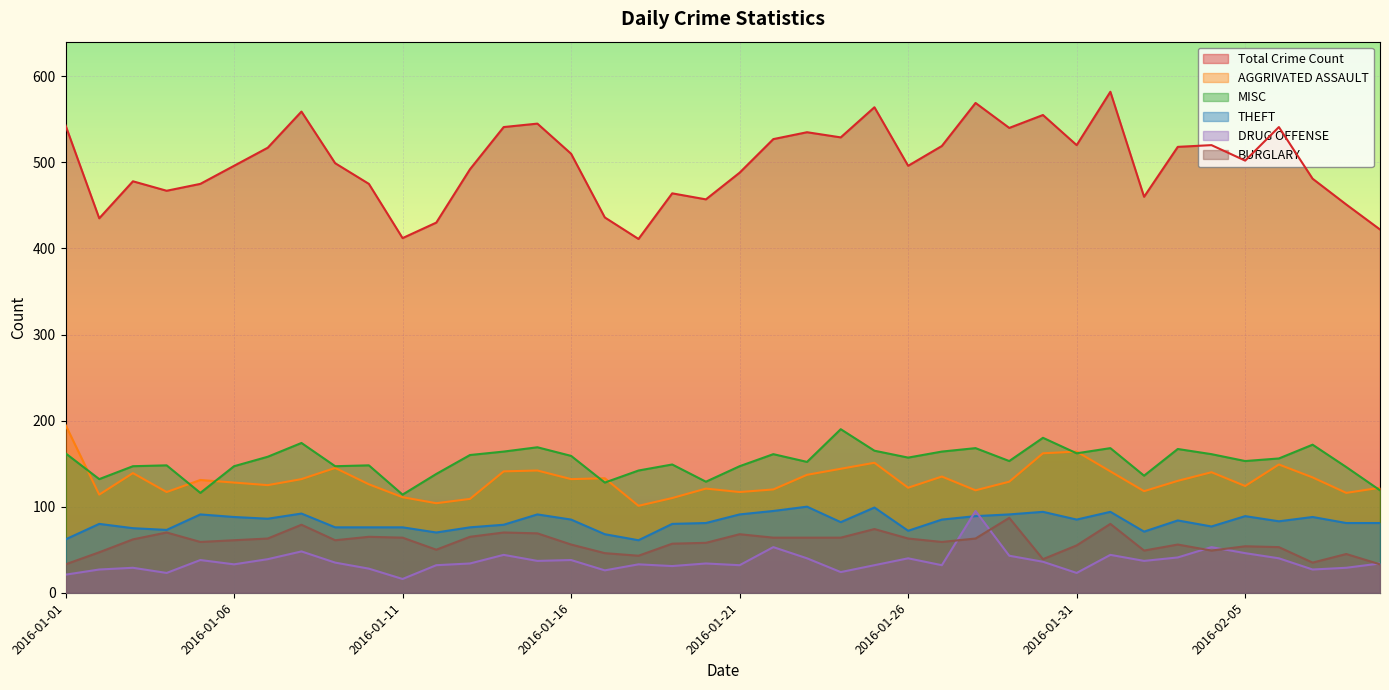

Rank the categories by THEFT value from highest to lowest.

2016-01-23, 2016-01-25, 2016-01-22, 2016-01-30, 2016-02-01, 2016-01-08, 2016-01-05, 2016-01-15, 2016-01-21, 2016-01-29, 2016-01-28, 2016-02-05, 2016-01-06, 2016-02-07, 2016-01-07, 2016-01-16, 2016-01-27, 2016-01-31, 2016-02-03, 2016-02-06, 2016-01-24, 2016-01-20, 2016-02-08, 2016-02-09, 2016-01-02, 2016-01-19, 2016-01-14, 2016-02-04, 2016-01-09, 2016-01-10, 2016-01-11, 2016-01-13, 2016-01-03, 2016-01-04, 2016-01-26, 2016-02-02, 2016-01-12, 2016-01-17, 2016-01-01, 2016-01-18